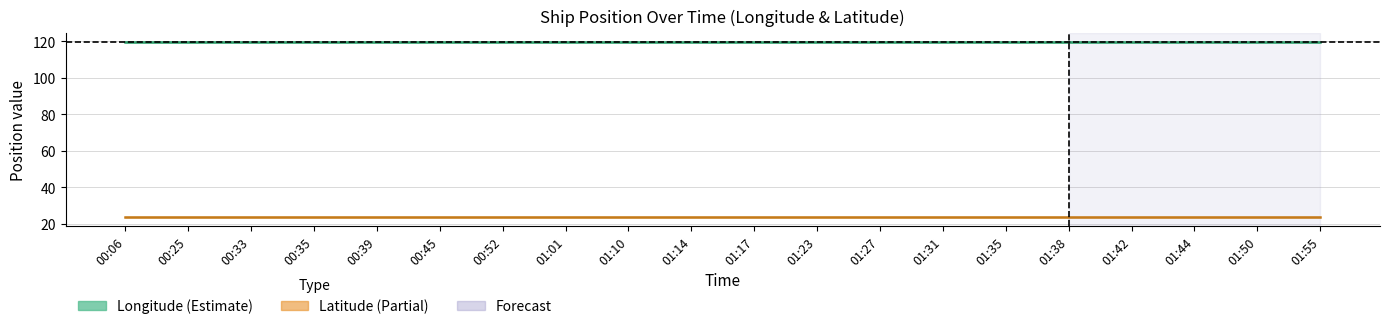

What position from the left is 01:23?

12